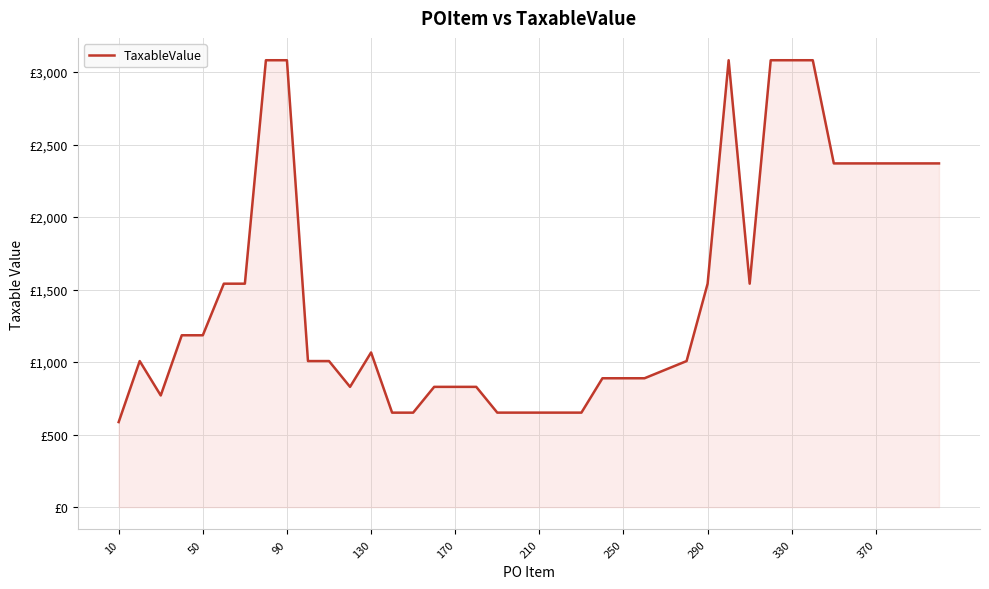

Does the chart have visible grid lines?

Yes